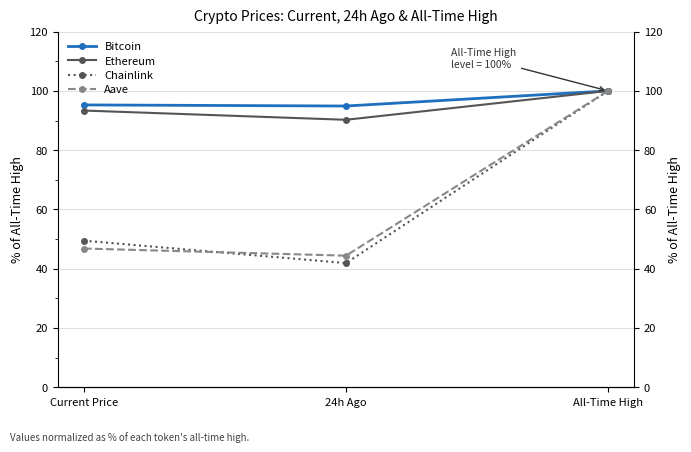

Reading left to right, what are all the values shown in this chart?

Bitcoin: Current Price=95.3	24h Ago=94.9	All-Time High=100.0
Ethereum: Current Price=93.4	24h Ago=90.2	All-Time High=100.0
Chainlink: Current Price=49.4	24h Ago=41.9	All-Time High=100.0
Aave: Current Price=46.8	24h Ago=44.4	All-Time High=100.0